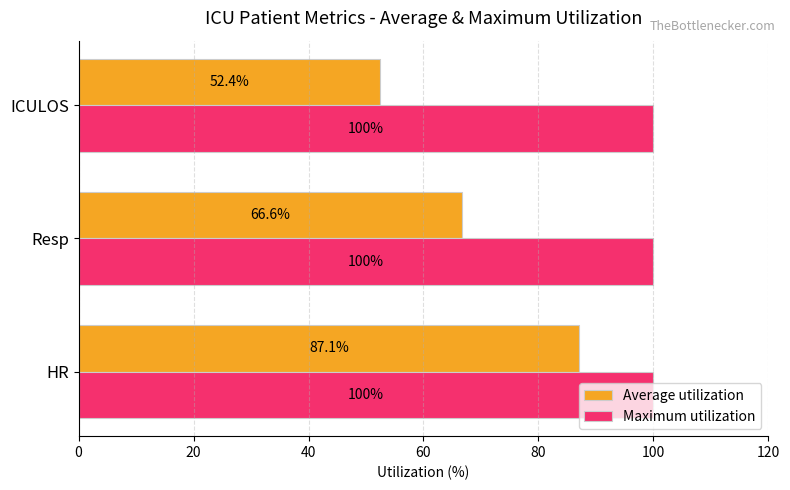

How many values in the Average utilization series exceed 66?

2